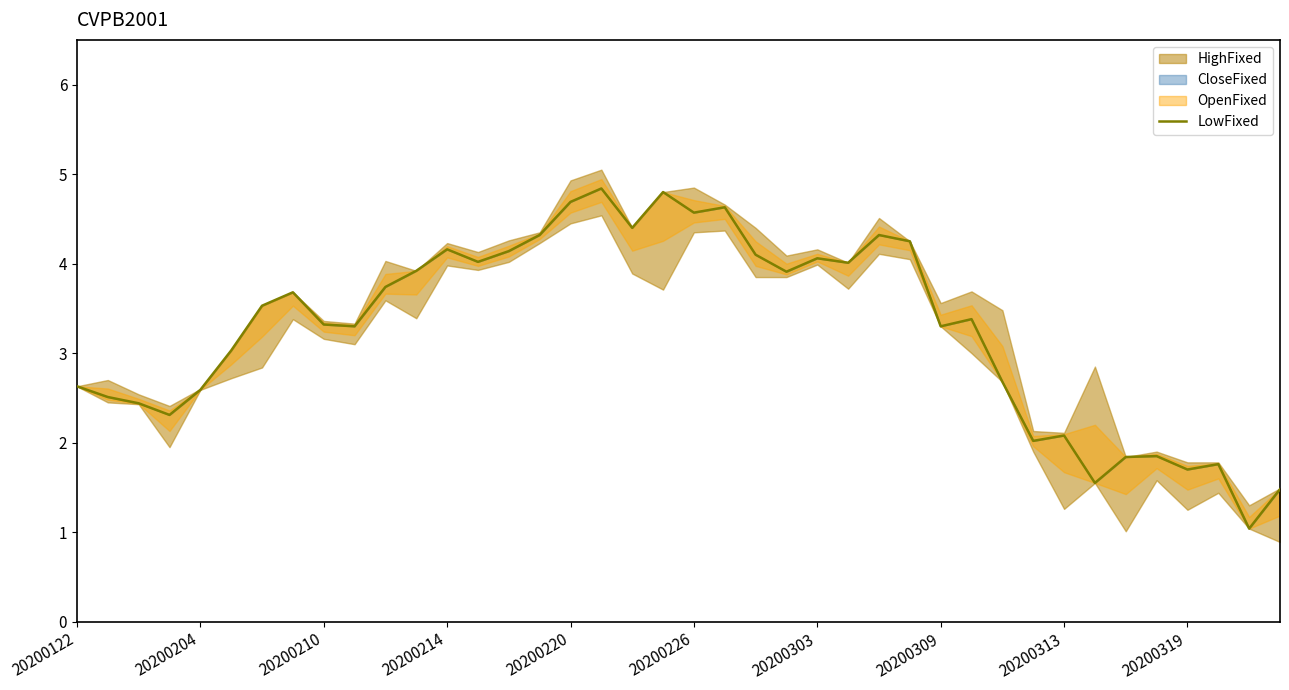

What is the value of the 2nd point from the left?

2.5